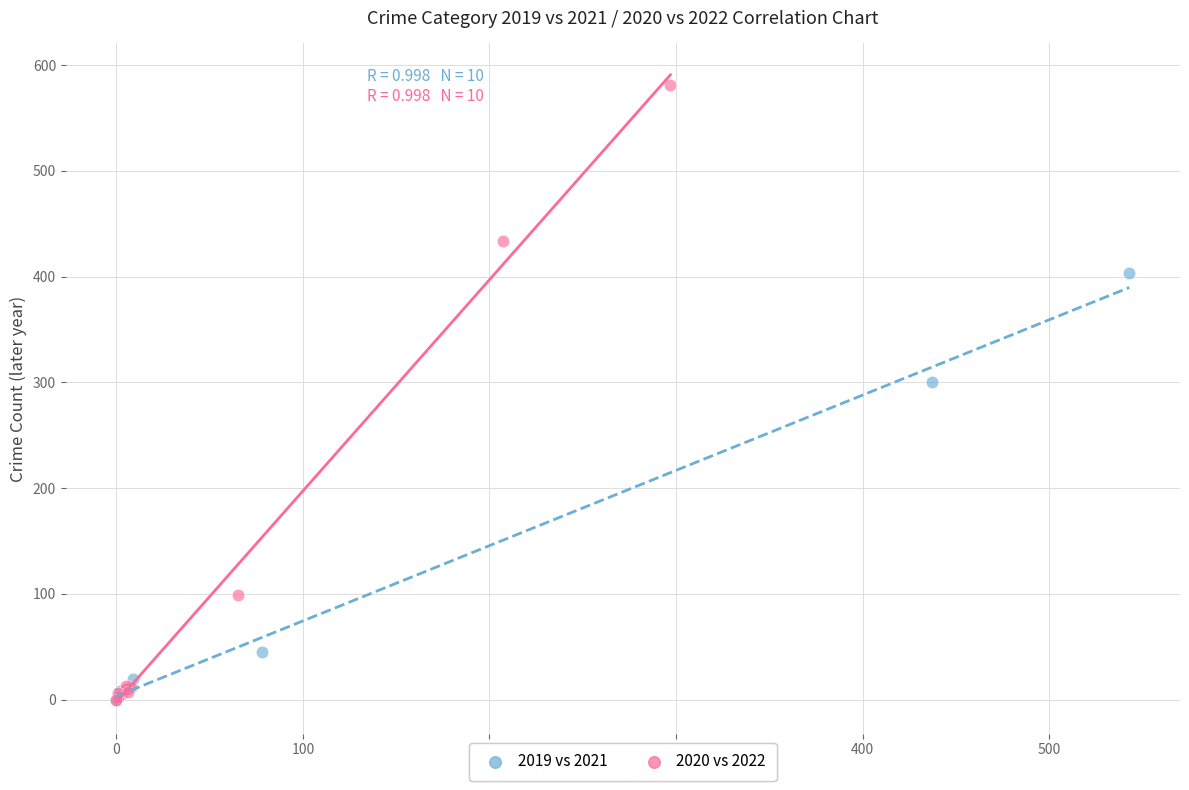

Which series reaches the maximum Y coordinate?

2020 vs 2022